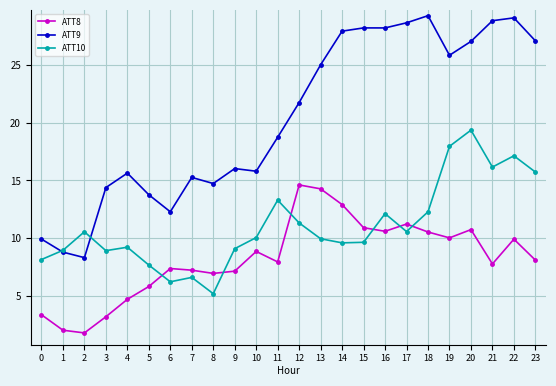

How many interior local valleys does the ATT8 series have?

6